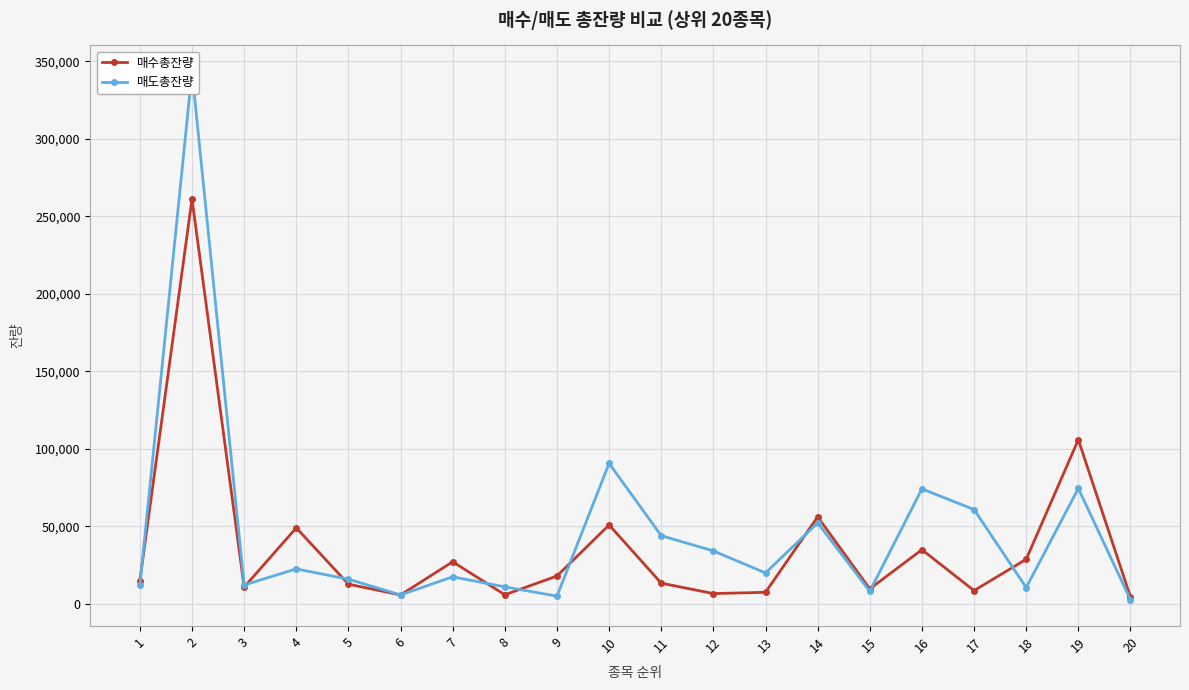

Which series changed the most between 6 and 20?

매도총잔량